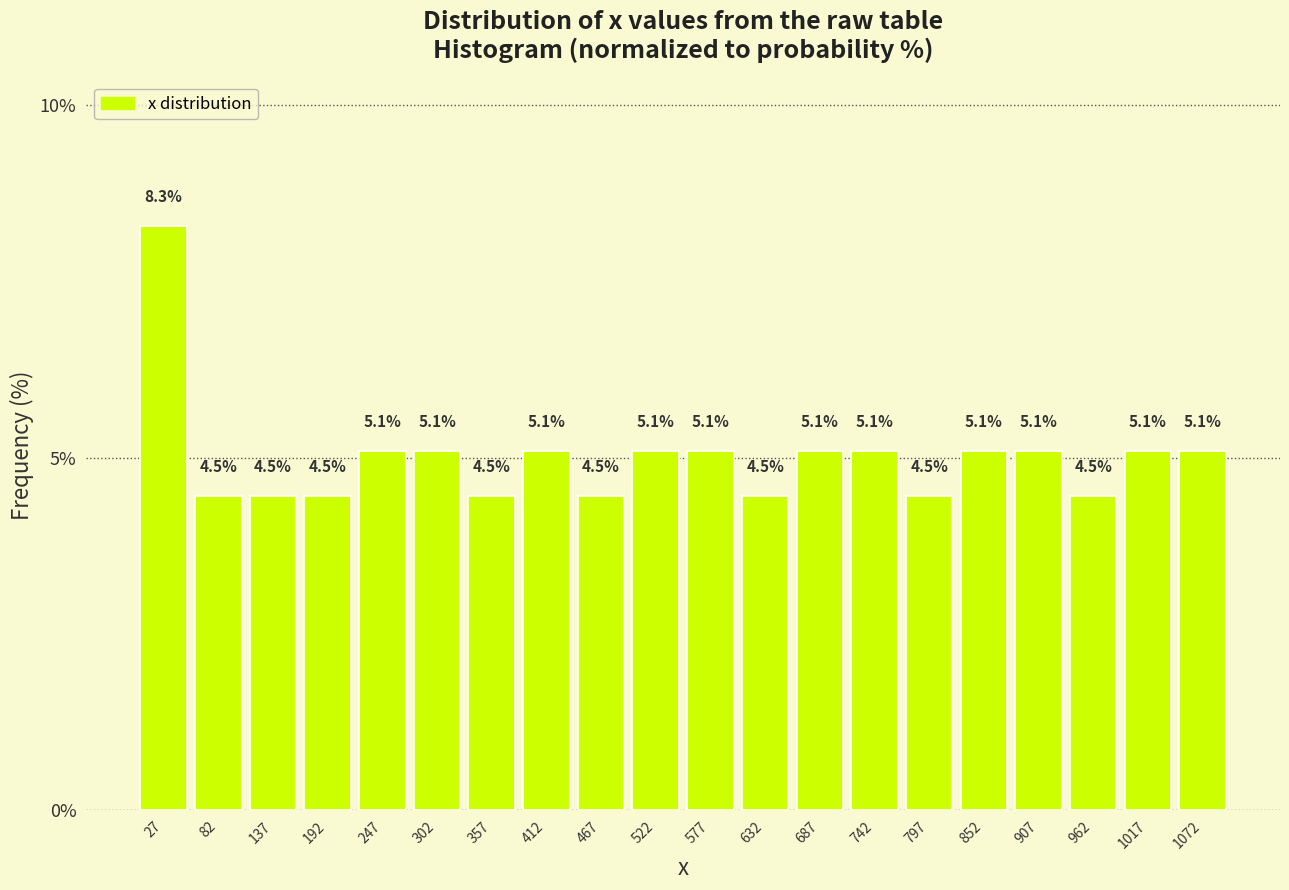

Which range on the x-axis has the tallest bar?

0 to 50